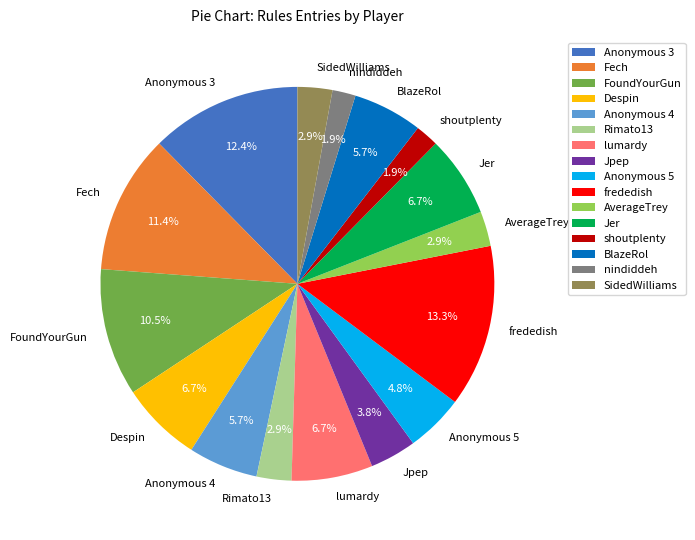

What is the largest slice in the pie chart?

frededish